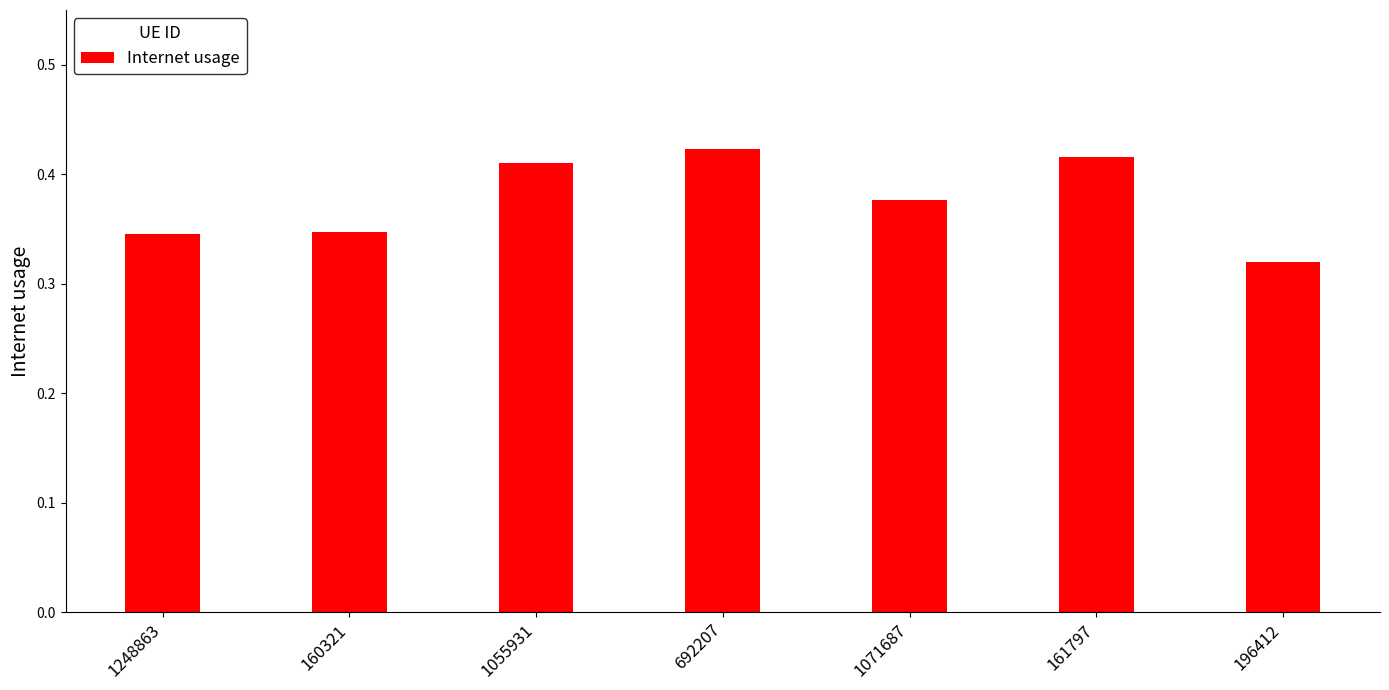

What is the difference between the maximum and minimum values?

0.1